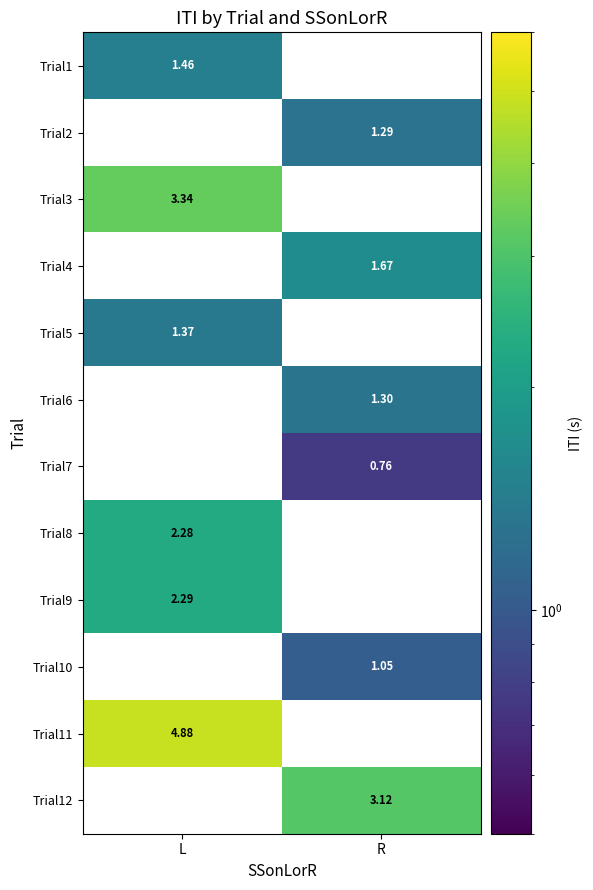

Which category has the lowest value in the Trial5 series?

L